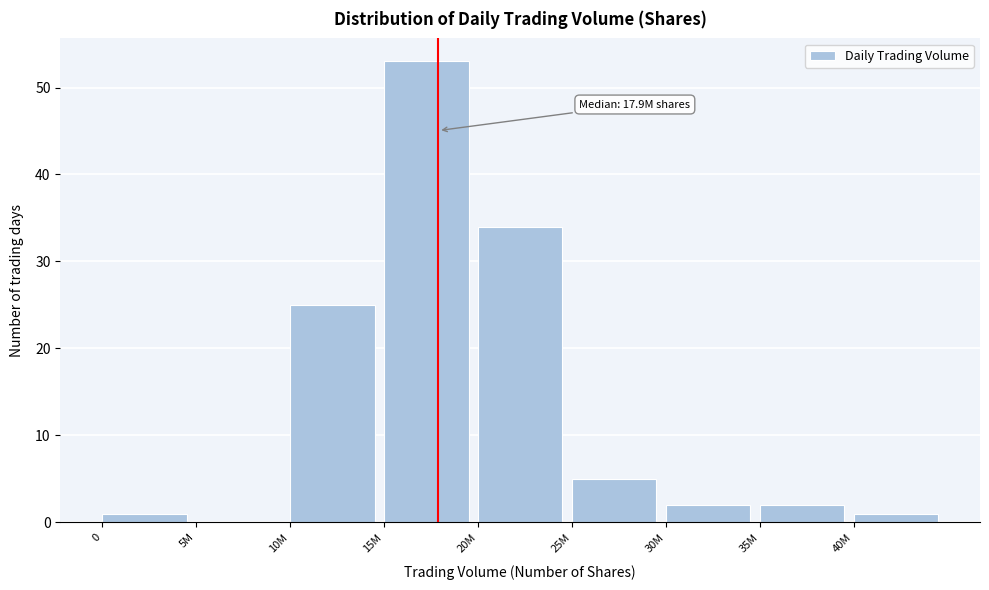

Reading left to right, list all the values displayed in this chart.

0=1	5M=0	10M=25	15M=53	20M=34	25M=5	30M=2	35M=2	40M=1